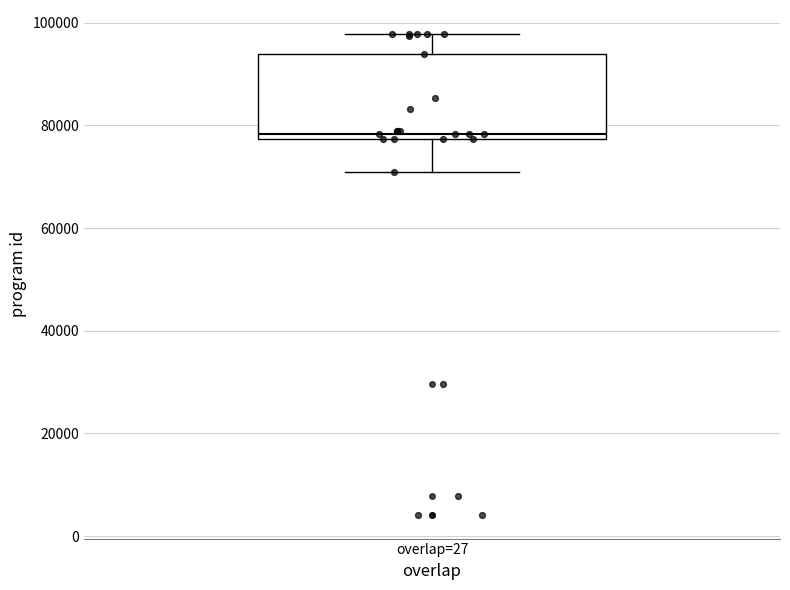

Where does the upper whisker of the box for overlap=27 end on the y-axis? The values are not printed on the chart, so give them approximately, as read against the axis.

98000